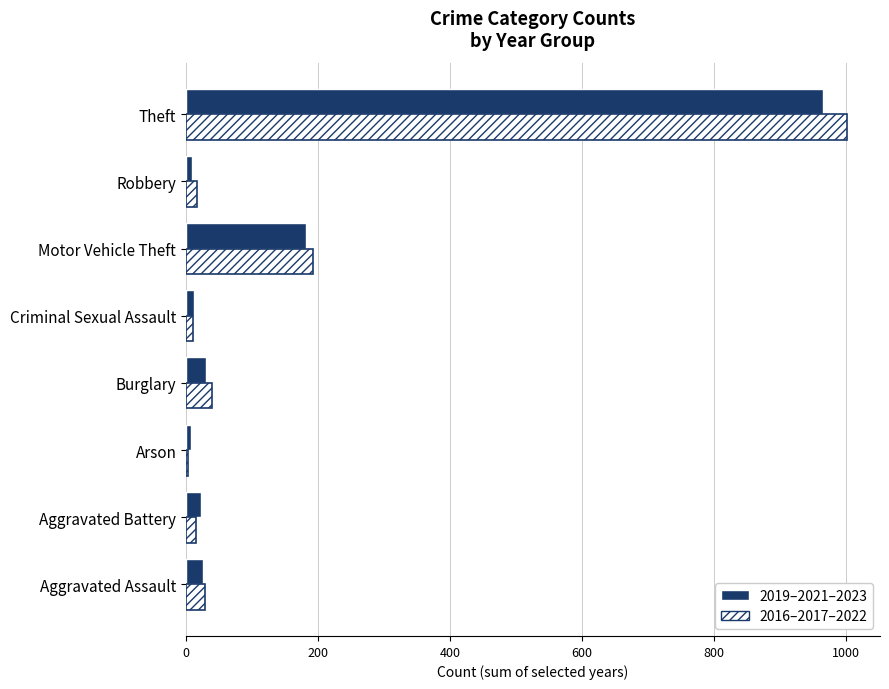

What is the maximum value shown in the chart?

1002